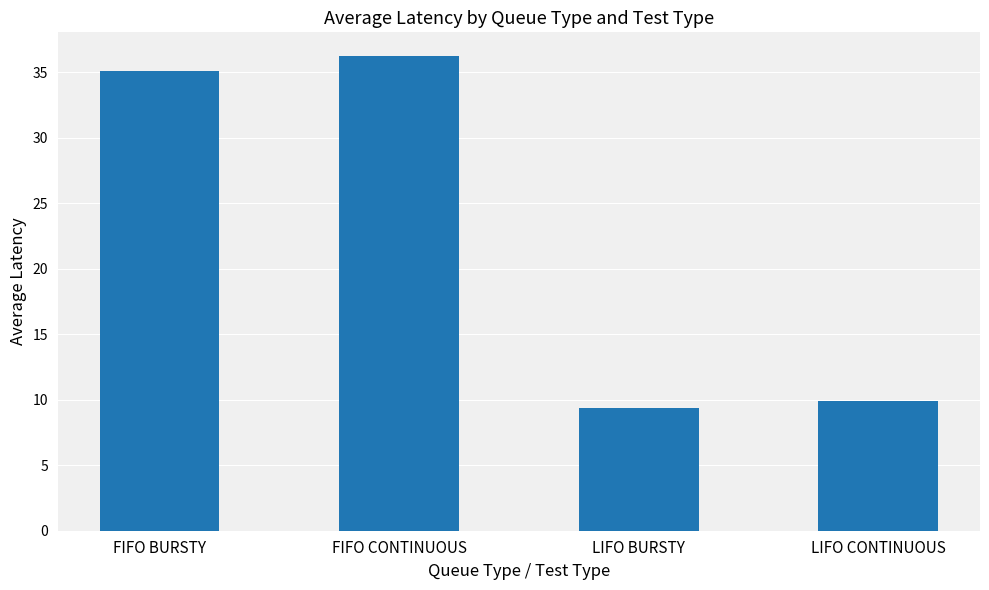

Reading left to right, extract all data points from this chart.

35.1	36.2	9.4	9.9